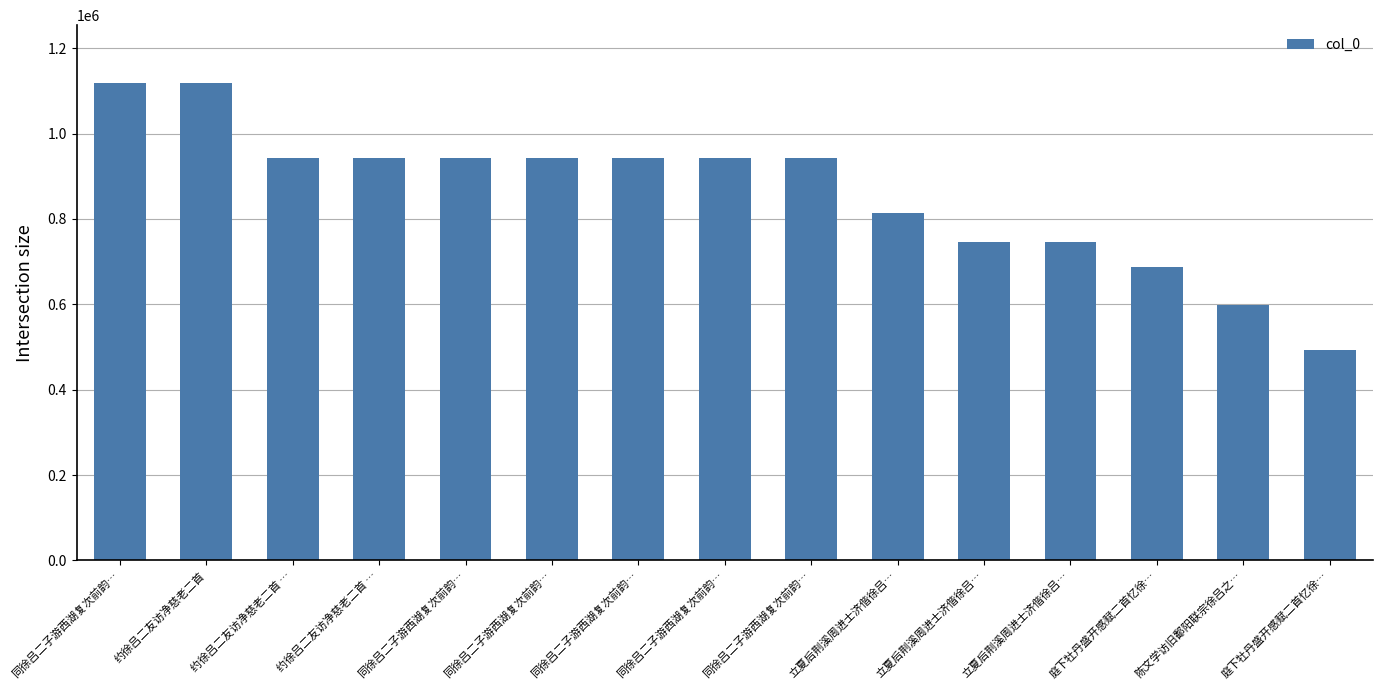

What is the smallest value displayed?

493534